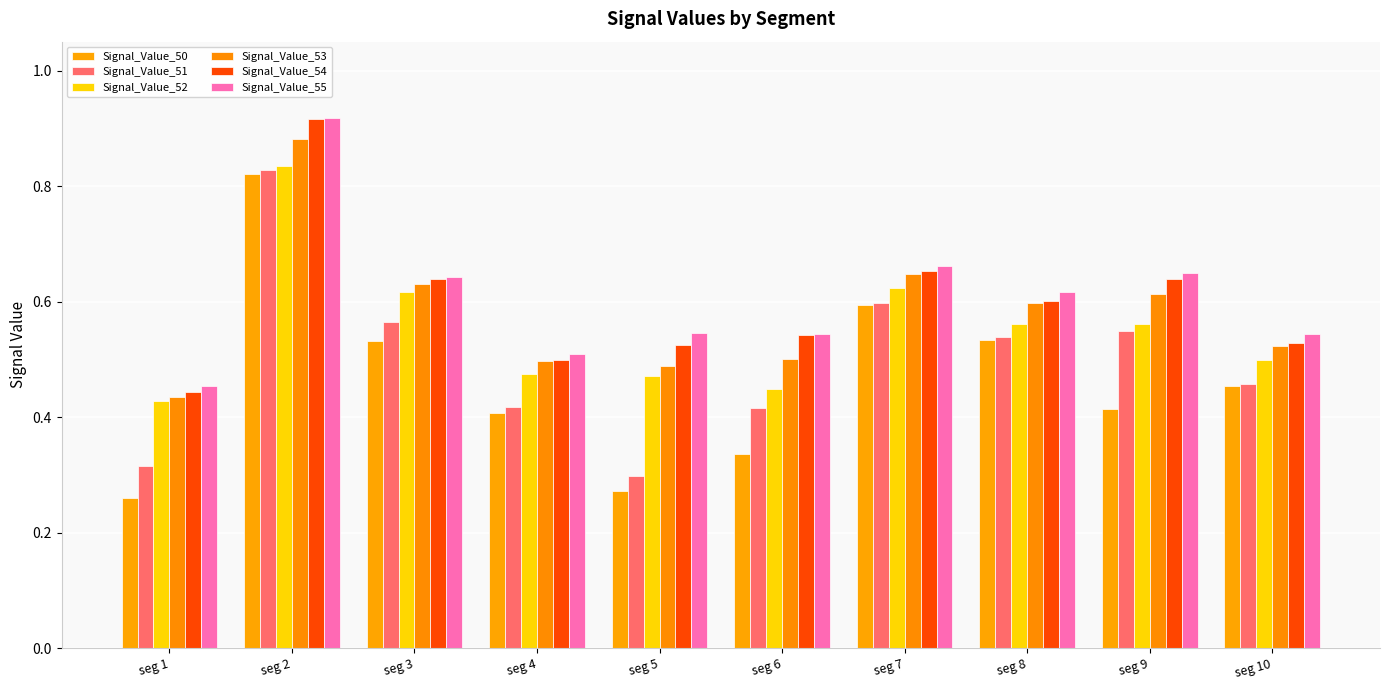

What are all the series names shown in the legend?

Signal_Value_50, Signal_Value_51, Signal_Value_52, Signal_Value_53, Signal_Value_54, Signal_Value_55